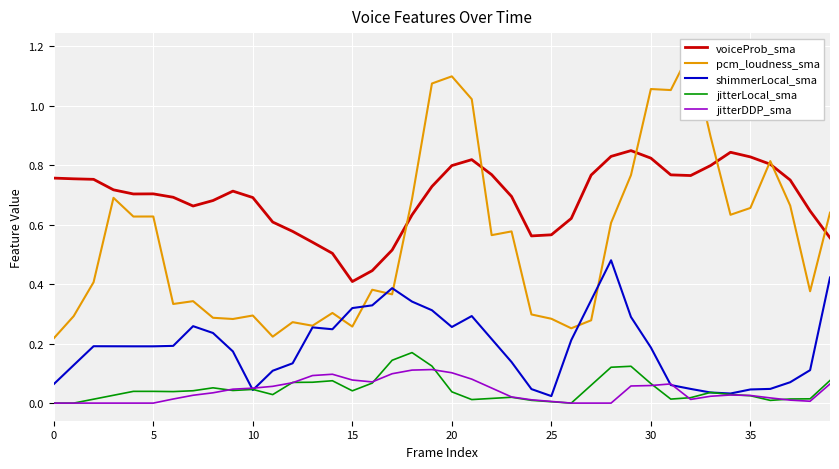

True or false: jitterDDP_sma has a value of 0.0 at 15.

False